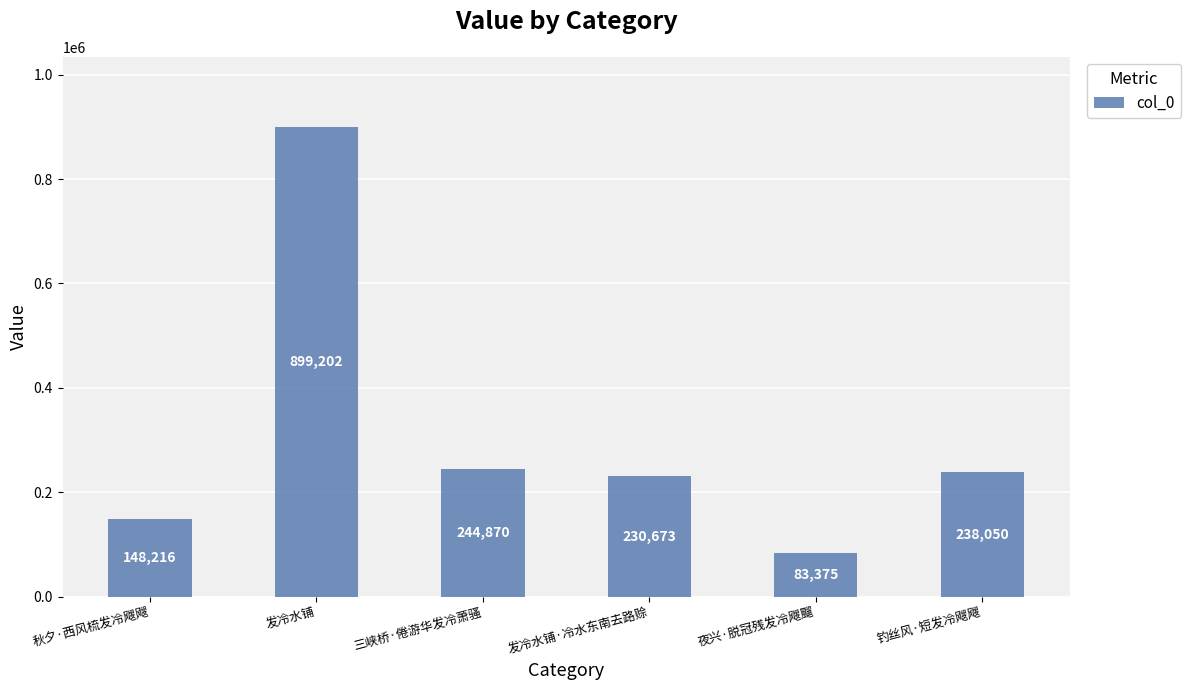

Count the number of data series in this chart.

1